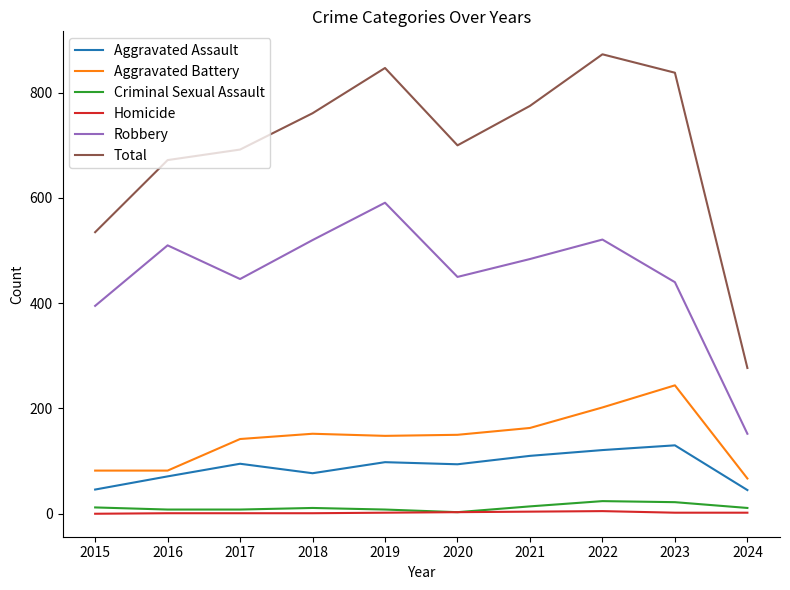

True or false: Total and Aggravated Battery intersect in this chart.

False